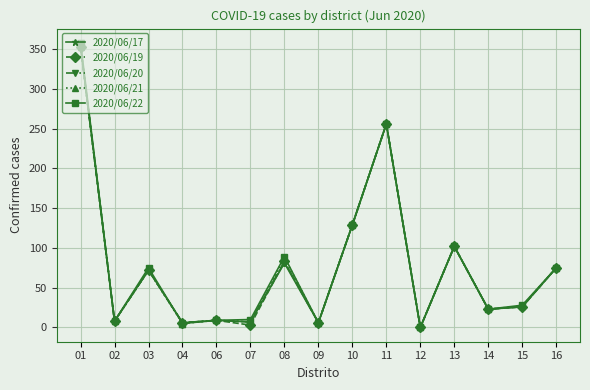

Is the value of 2020/06/20 at 10 greater than the value of 2020/06/21 at 03?

Yes